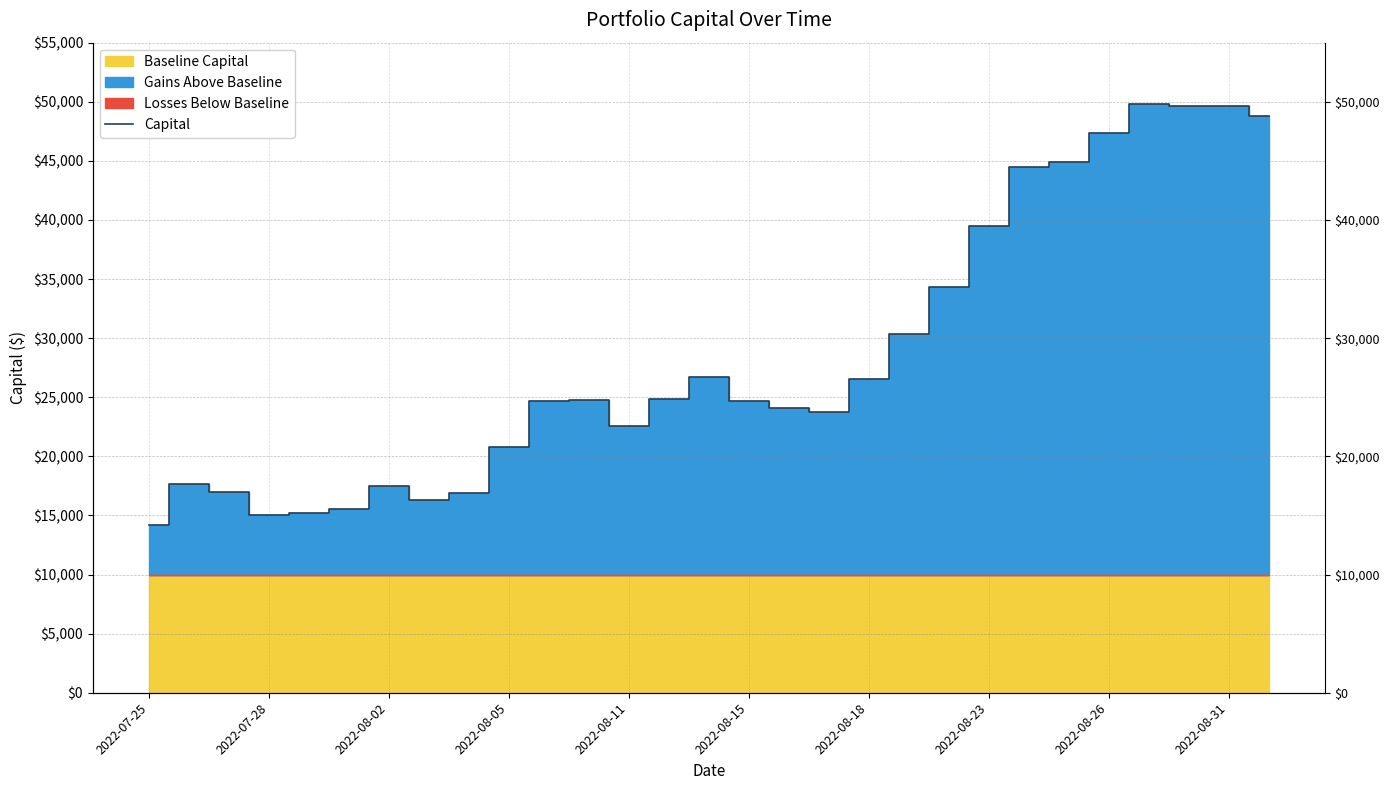

True or false: the data shows 26511.1 at 2022-08-18.

True